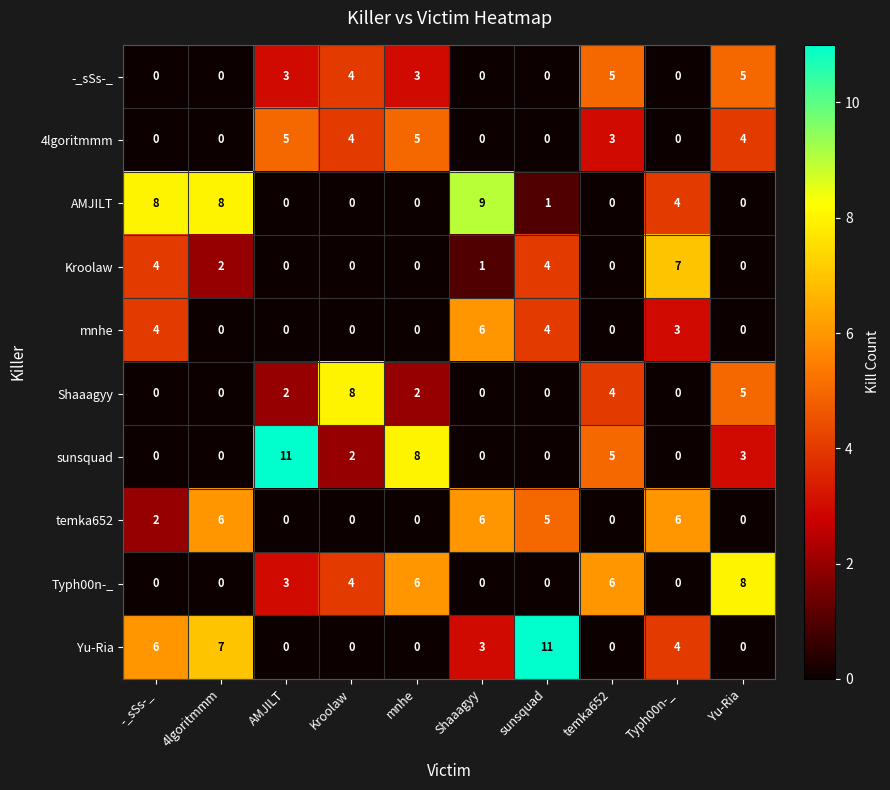

Count the number of data series in this chart.

10